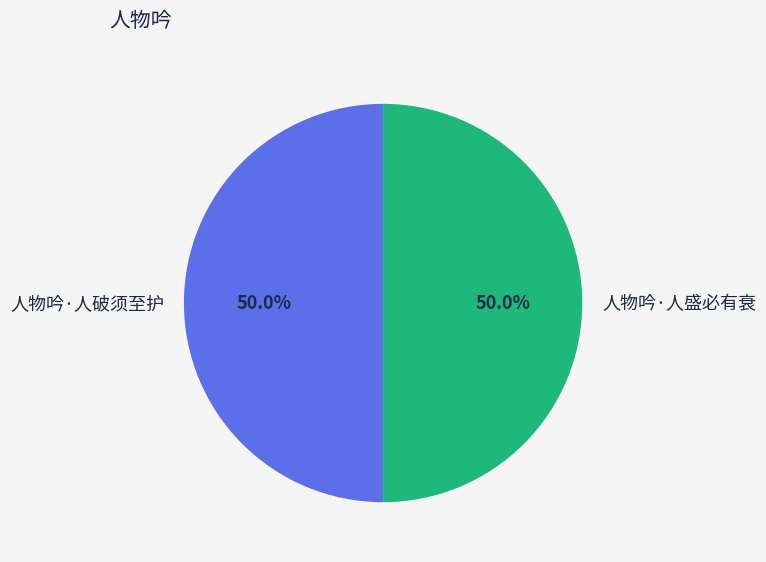

Approximately how many times larger is the value at 人物吟·人破须至护 compared to 人物吟·人盛必有衰?

1.0